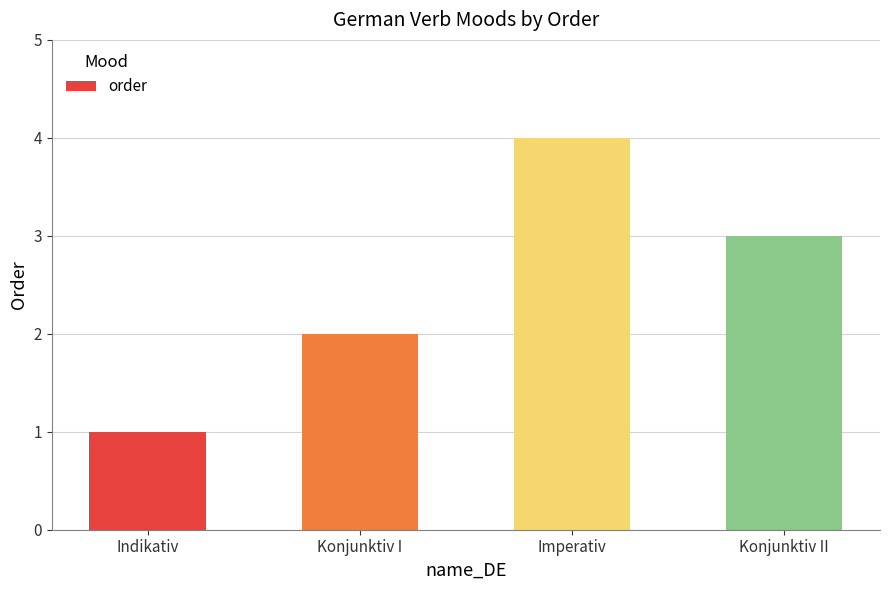

Rank the categories by value from highest to lowest.

Imperativ, Konjunktiv II, Konjunktiv I, Indikativ